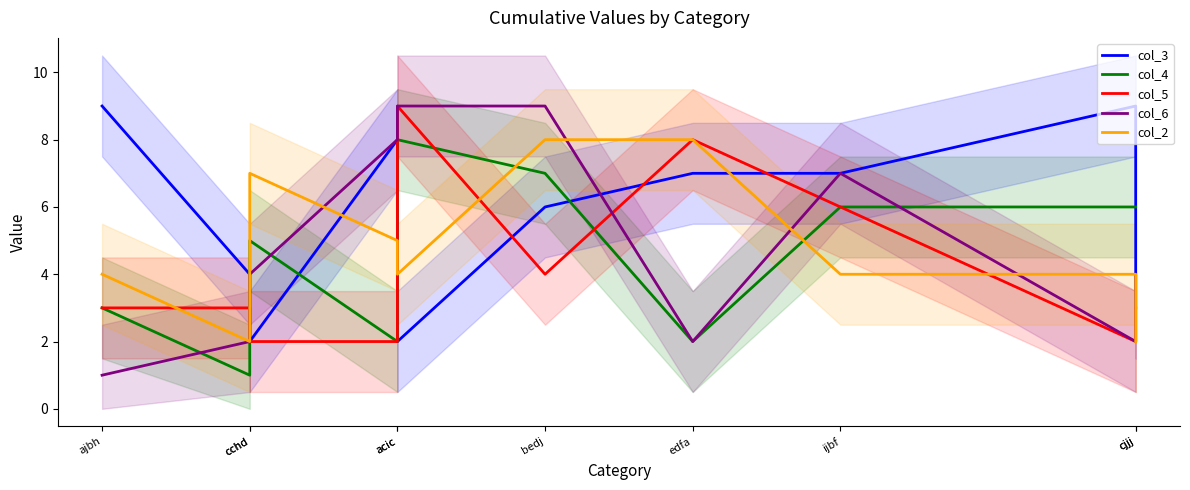

How many lines are shown in the chart?

5